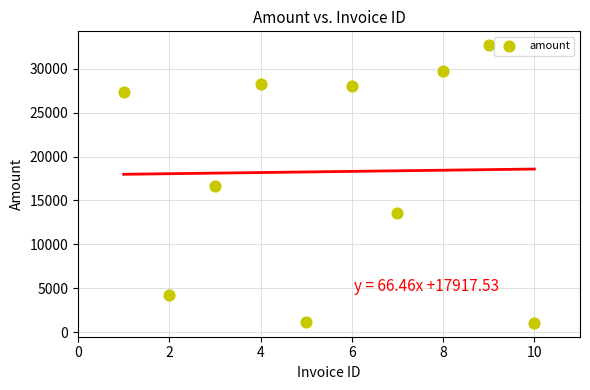

What is the range of X values (max minus min)?

9.0